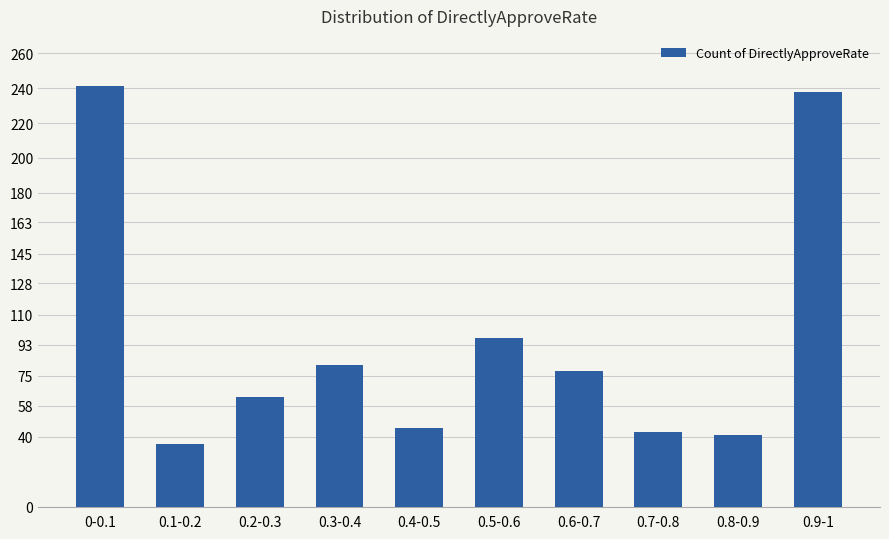

What is the average value?

96